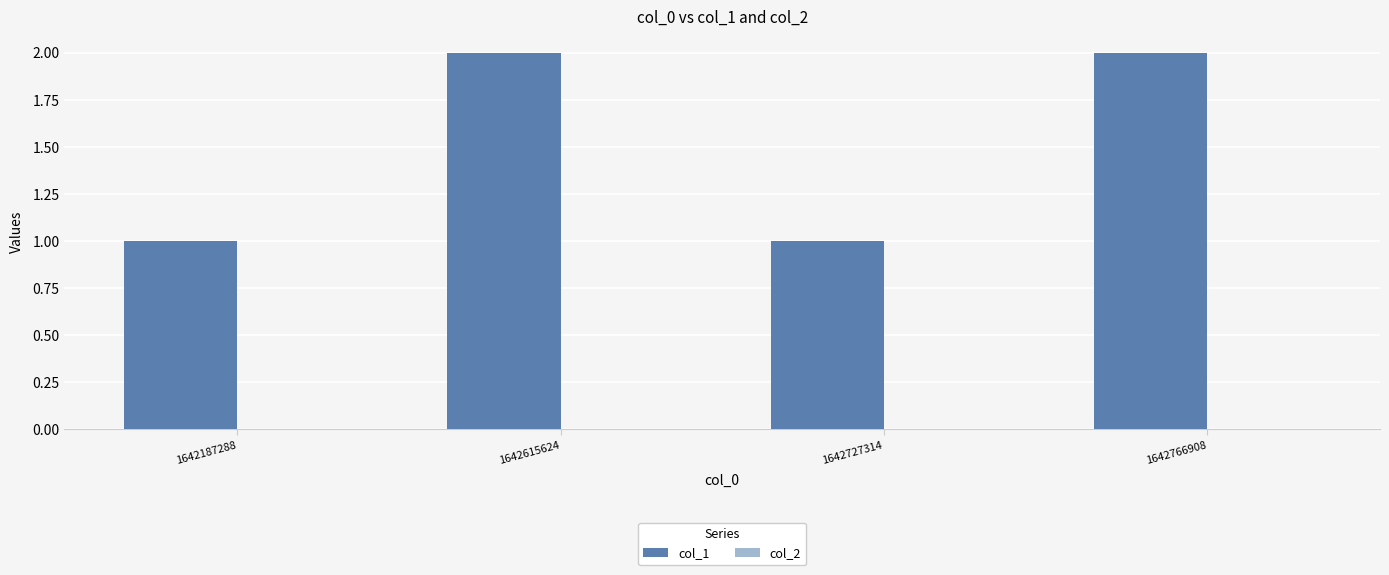

What is the maximum value shown in the chart?

2